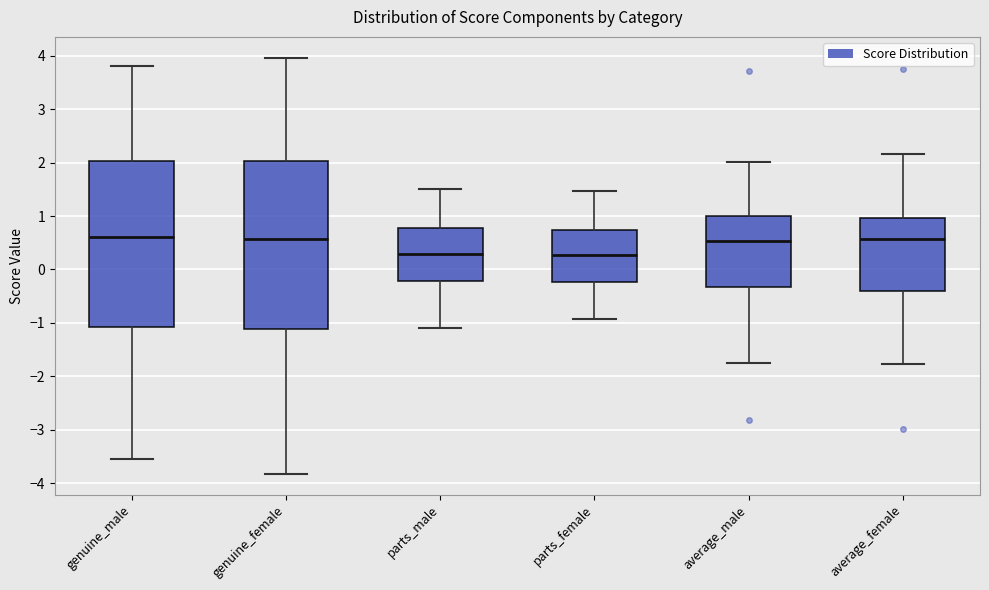

Reading left to right, read every box against the y-axis: the position of its median line, the range the box covers, and the ends of its whiskers. The values are not printed on the chart, so give them approximately, as read against the axis.

genuine_male: median 0.6, box -1.1 to 2.0, whiskers -3.5 to 3.8
genuine_female: median 0.6, box -1.1 to 2.0, whiskers -3.8 to 4.0
parts_male: median 0.3, box -0.2 to 0.8, whiskers -1.1 to 1.5
parts_female: median 0.3, box -0.2 to 0.7, whiskers -0.9 to 1.5
average_male: median 0.5, box -0.3 to 1.0, whiskers -1.8 to 2.0
average_female: median 0.6, box -0.4 to 1.0, whiskers -1.8 to 2.2